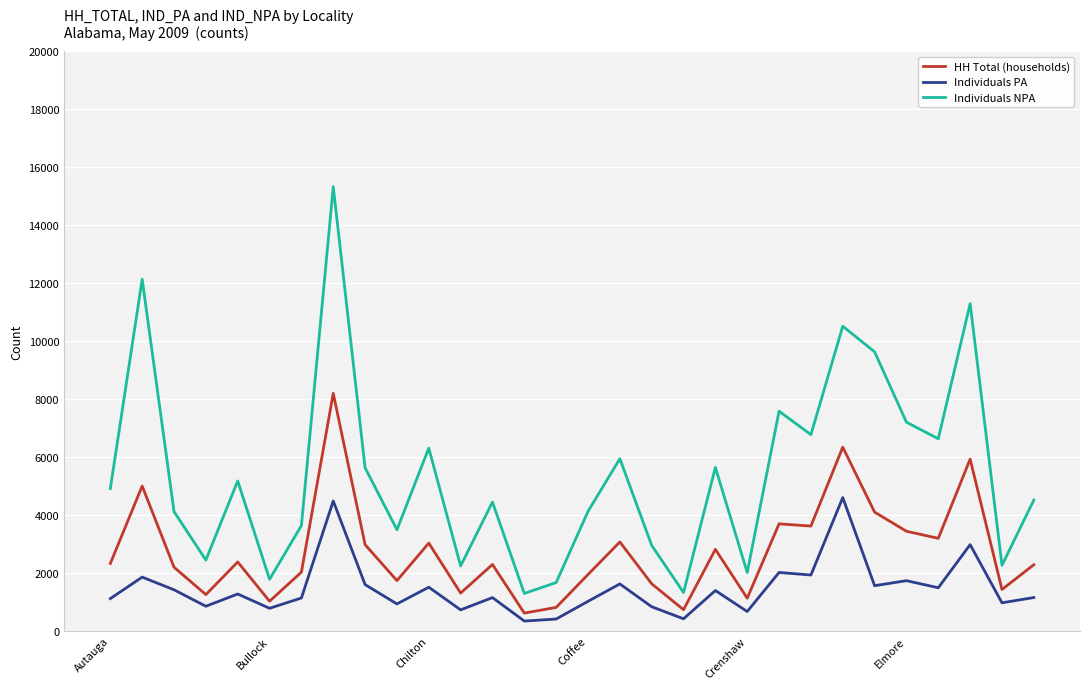

True or false: HH Total (households) and Individuals NPA cross at least once.

False